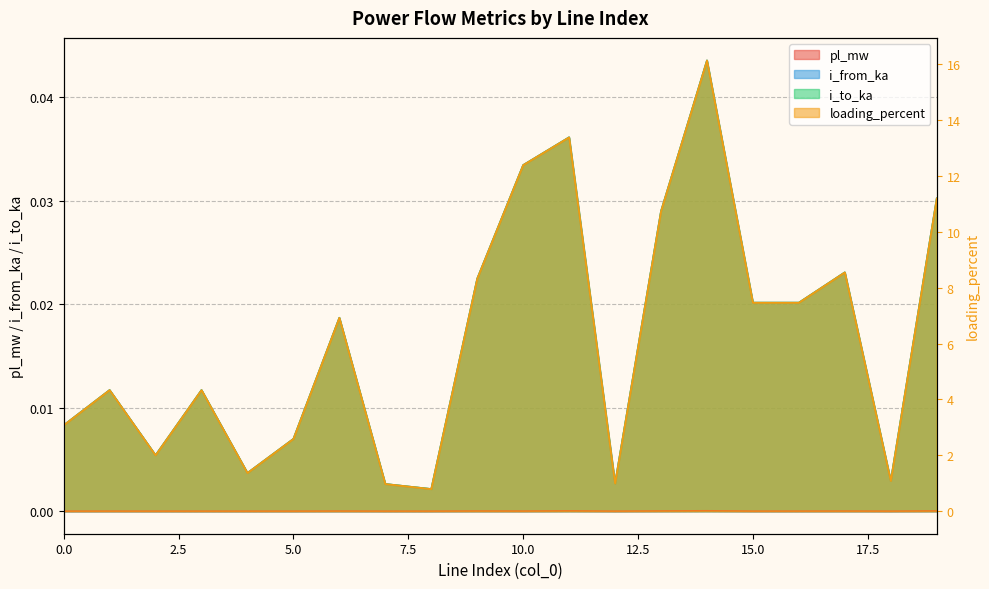

At which category does the chart reach its peak across all series?

14